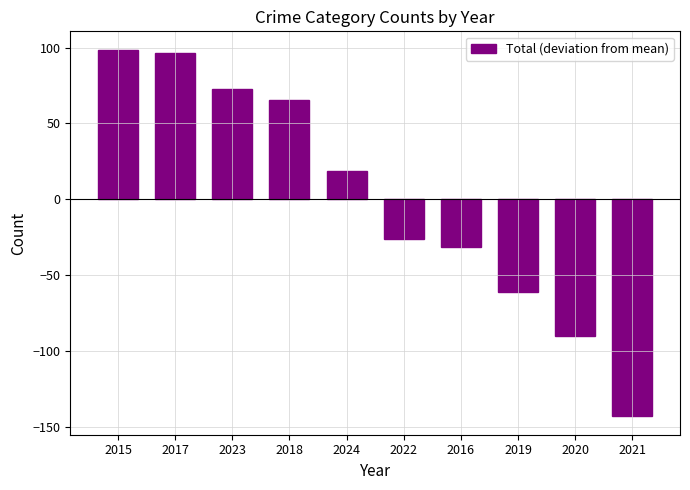

What is the greatest value displayed?

98.7